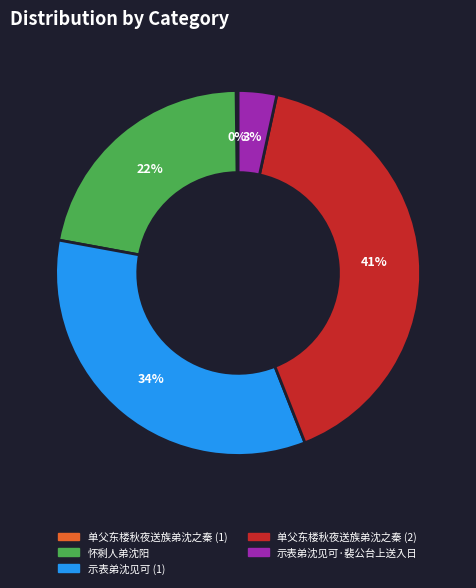

To the nearest percent, what is the average slice percentage?

20%